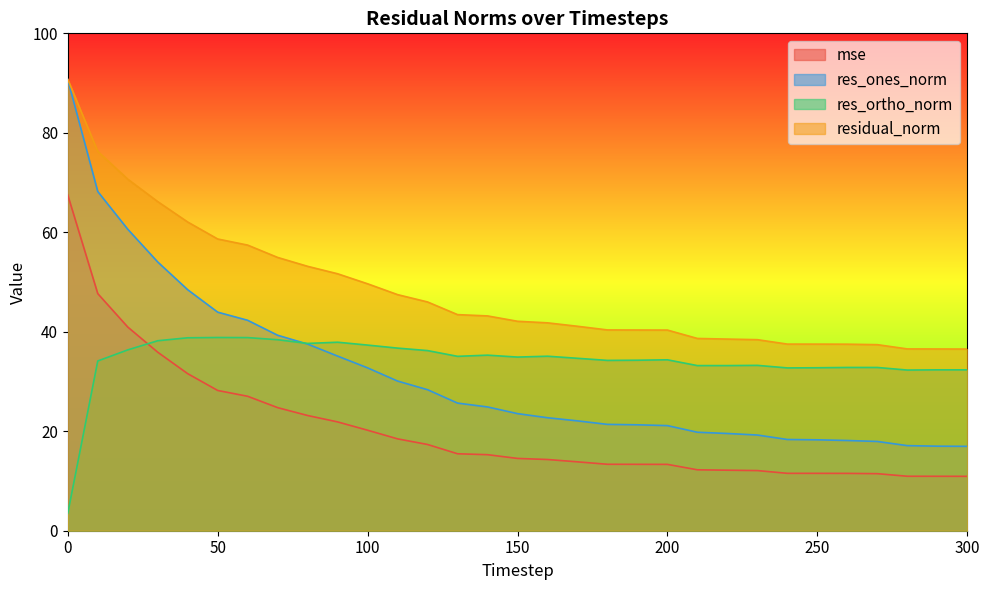

Between 190 and 120, which is larger?

120